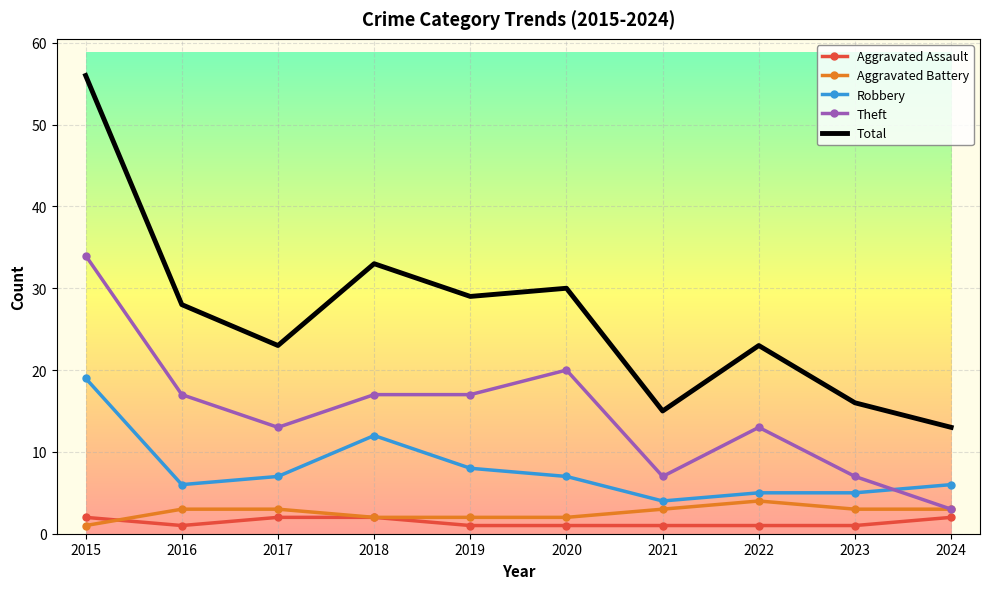

Count the number of data series in this chart.

5